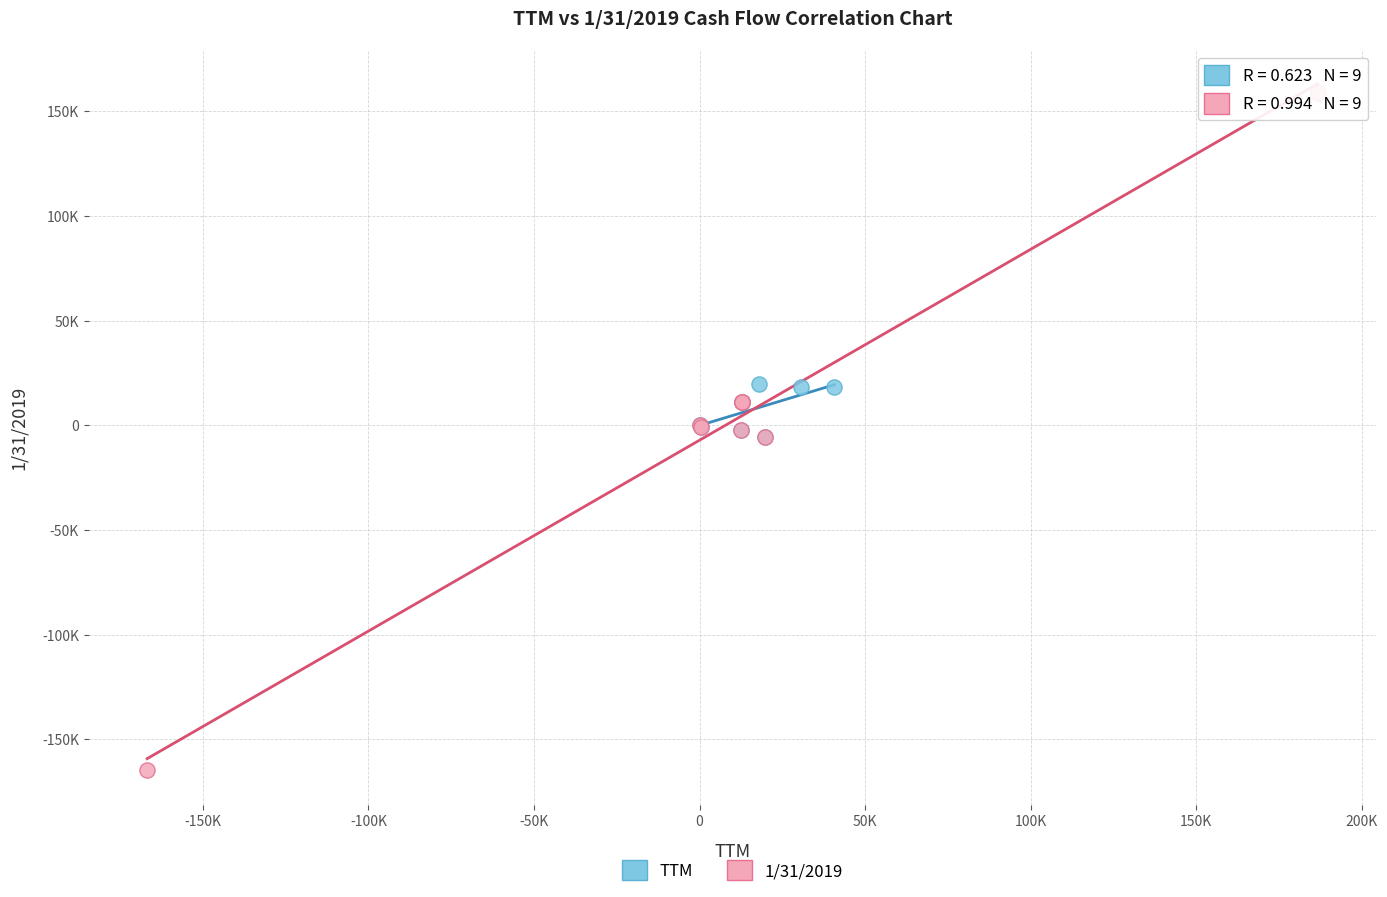

Which series has the widest spread of Y values?

1/31/2019